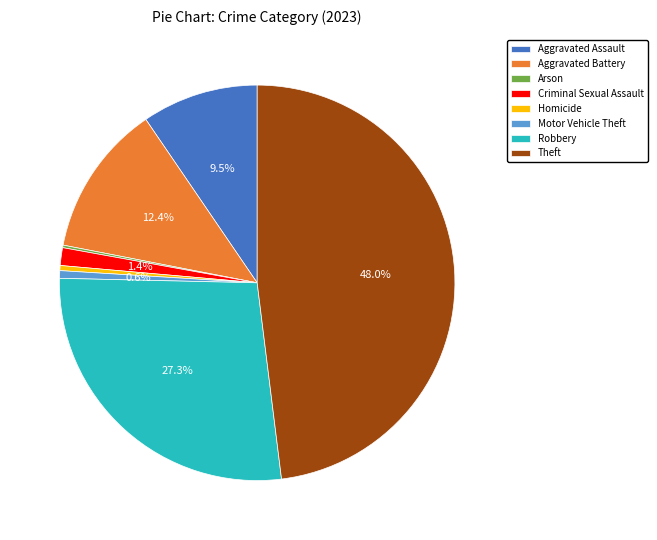

To the nearest percent, what is the difference between the largest and smallest slice percentages?

48%